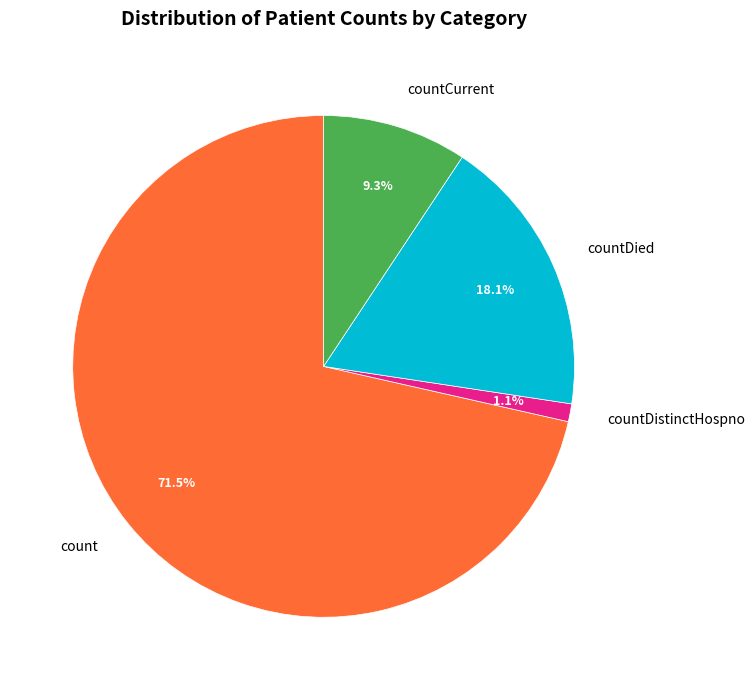

To the nearest percent, what is the difference between the largest and smallest slice percentages?

70%